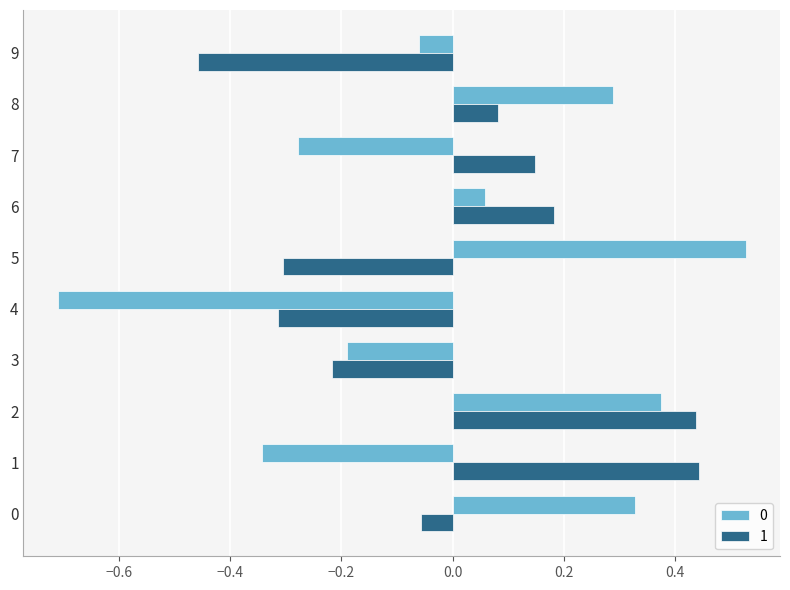

What is the difference between the maximum and minimum values in the 0 series?

1.2